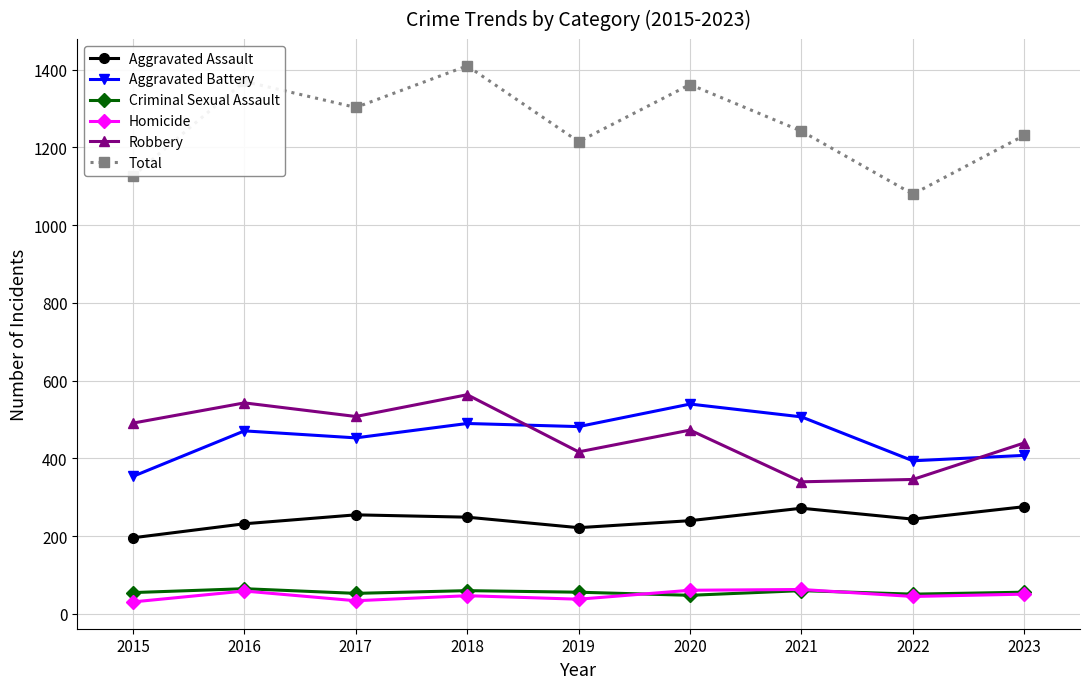

Does the chart have visible grid lines?

Yes